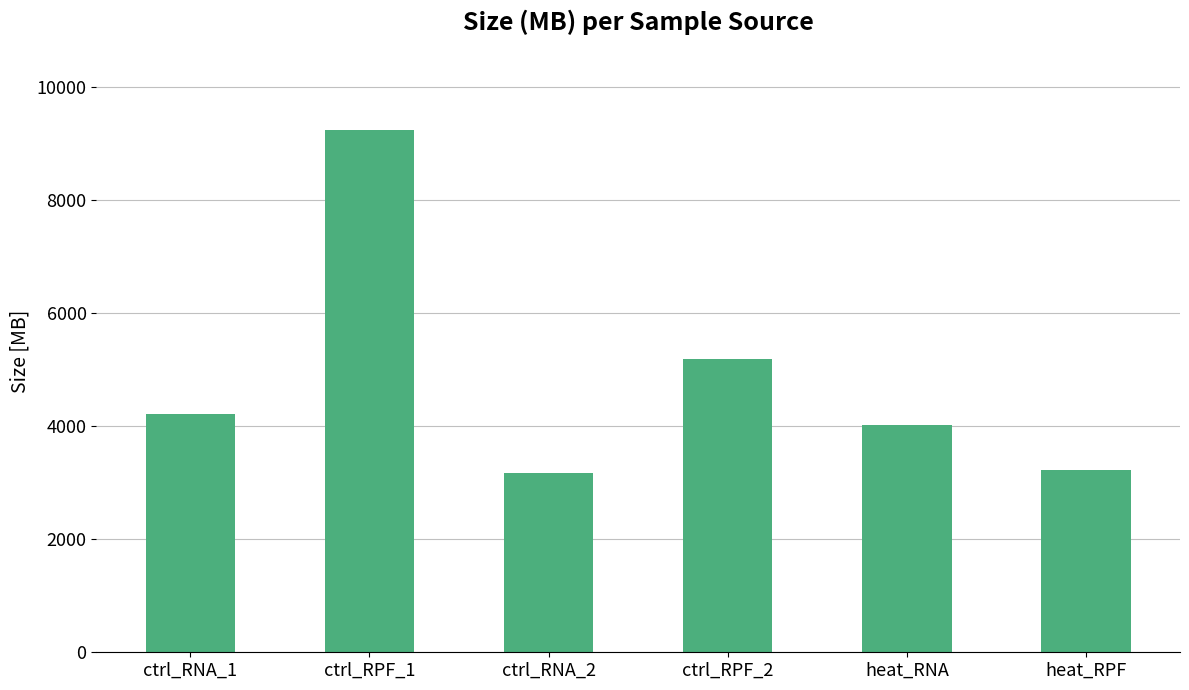

Reading left to right, transcribe all the data shown in this chart.

ctrl_RNA_1=4216	ctrl_RPF_1=9246	ctrl_RNA_2=3166	ctrl_RPF_2=5194	heat_RNA=4024	heat_RPF=3233